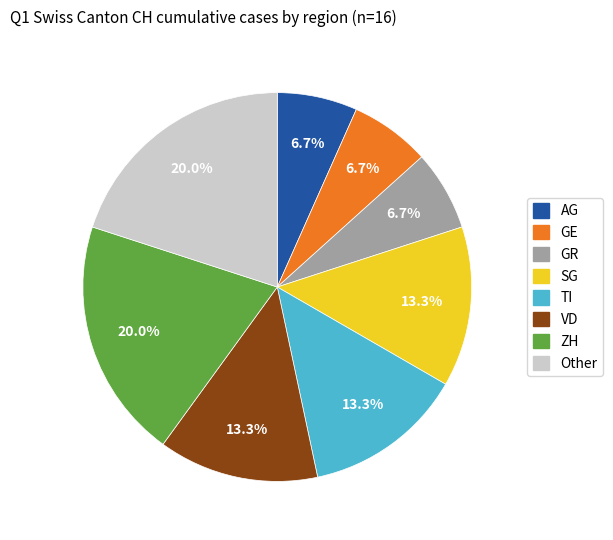

To the nearest percent, what is the difference between the largest and smallest slice percentages?

13%